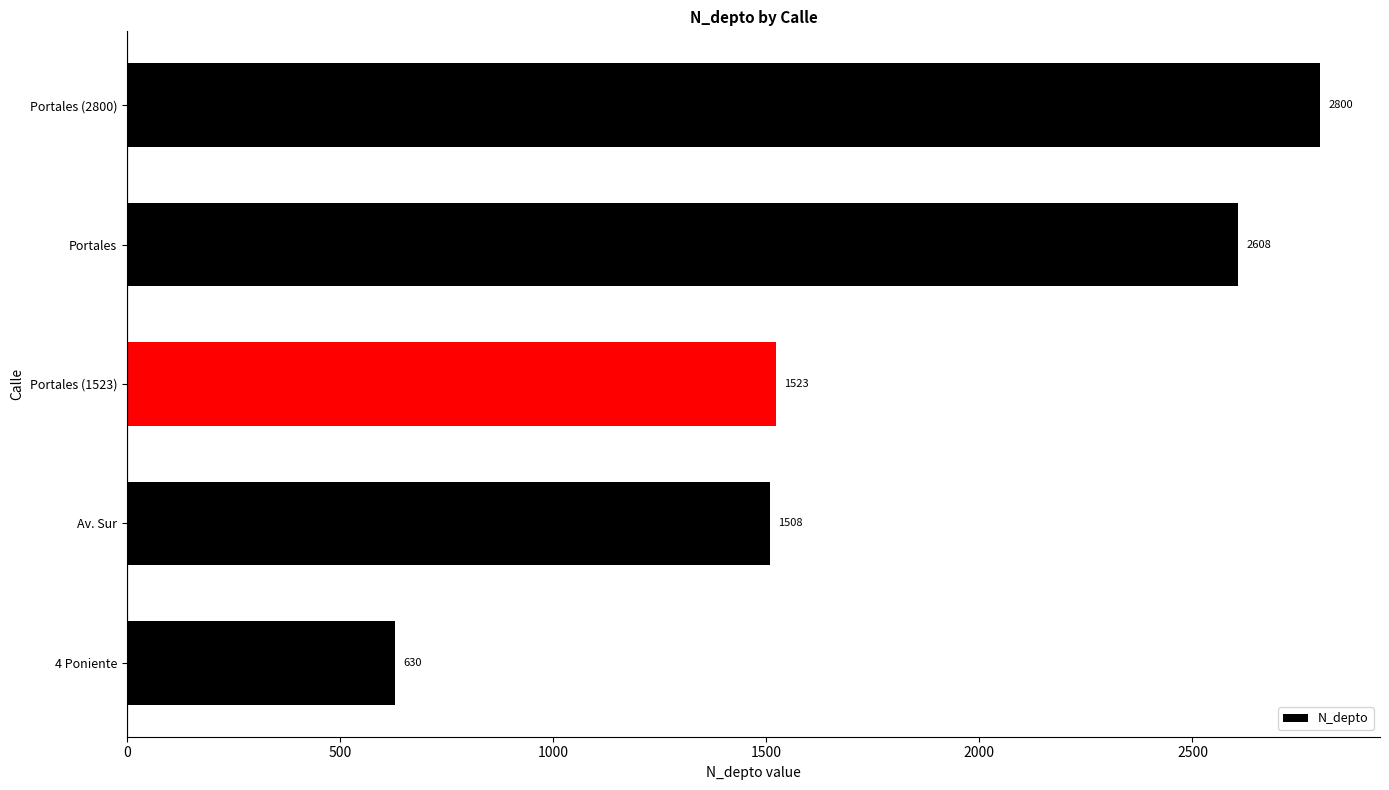

Where is the data nearest to the value 1715?

Portales (1523)